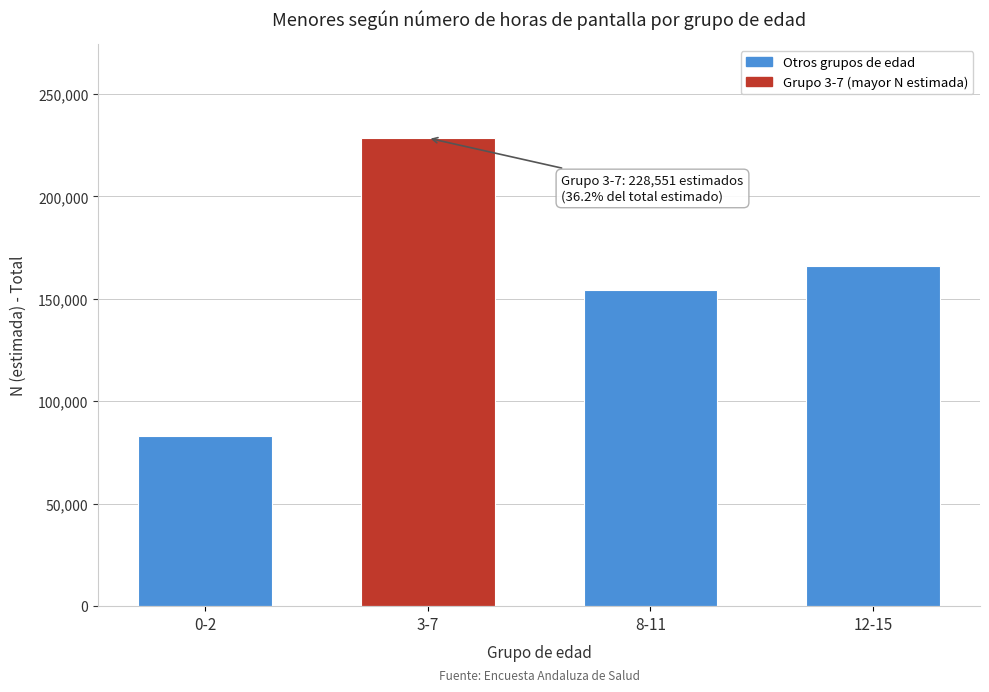

Reading left to right, what are all the values shown in this chart?

0-2=82923	3-7=228551	8-11=154251	12-15=166278